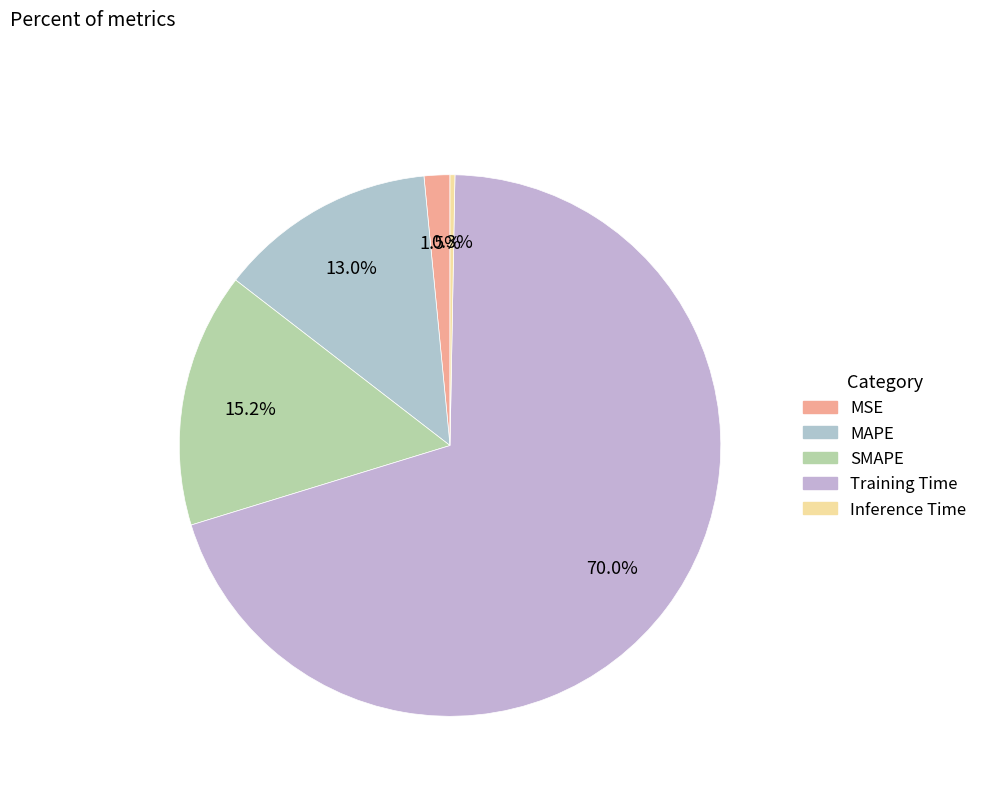

Rank the categories by value from highest to lowest.

Training Time, SMAPE, MAPE, MSE, Inference Time